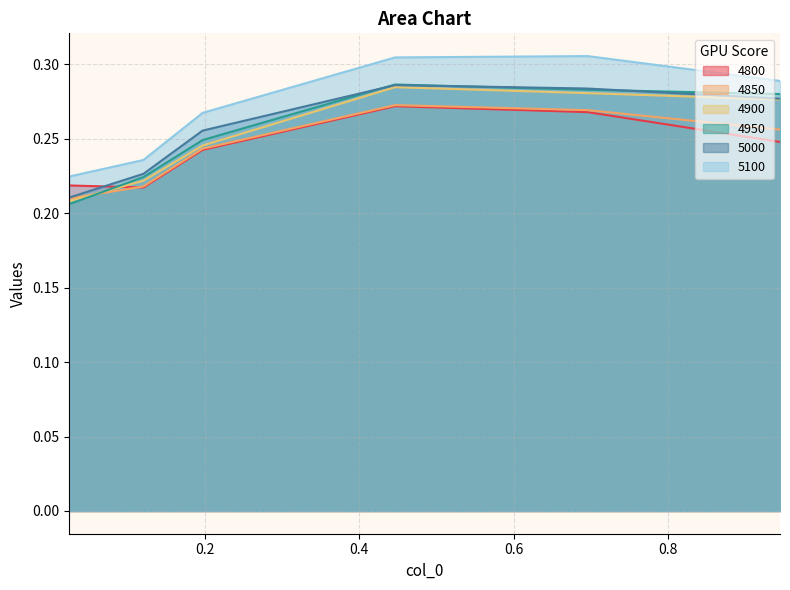

What is the minimum value shown in the chart?

0.2